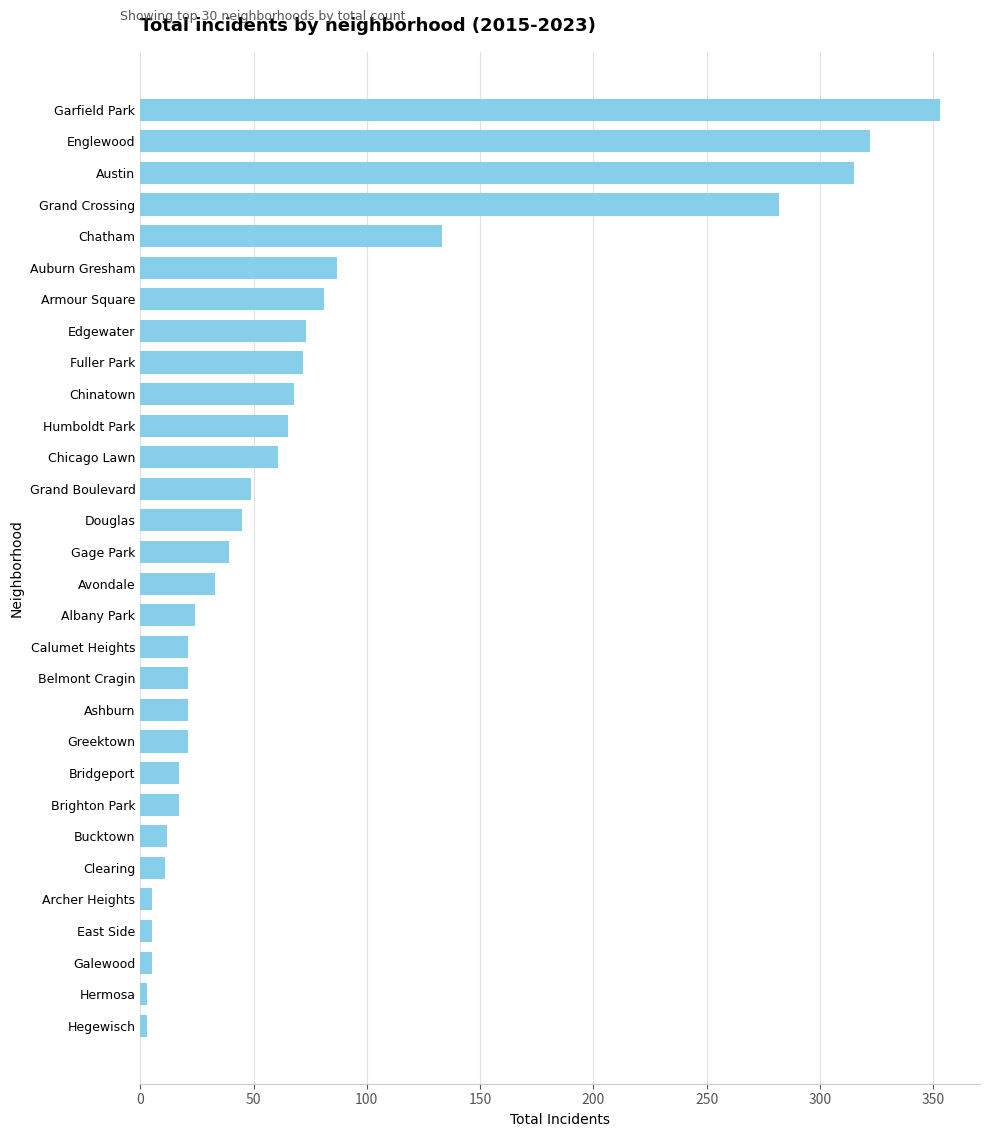

What is the change in value from Garfield Park to Englewood?

-31